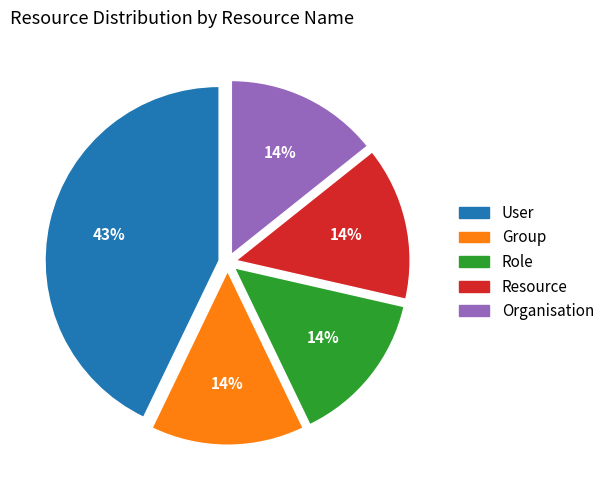

To the nearest percent, what is the difference between the largest and smallest slice percentages?

29%